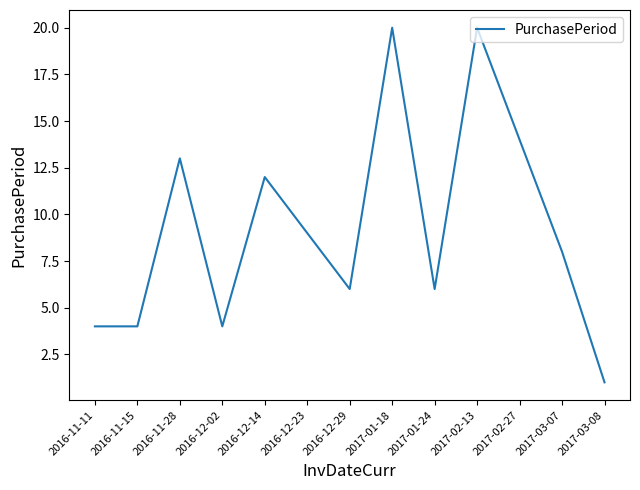

At which label is the value closest to 10?

2016-12-23